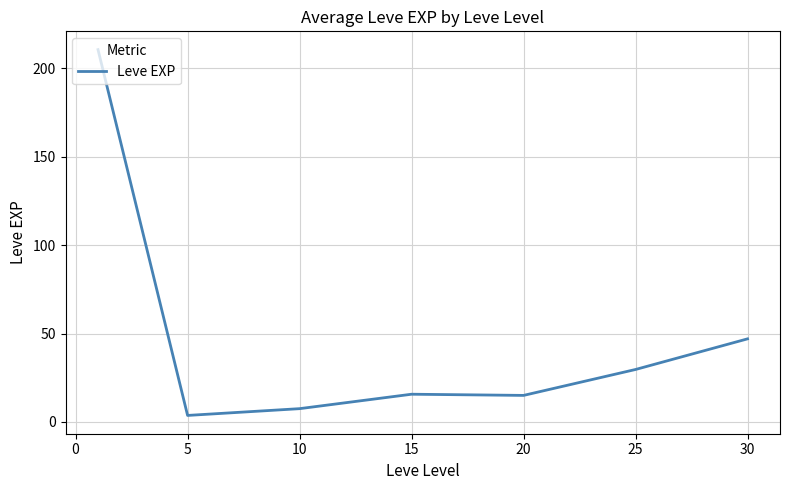

What is the average value?

47.0